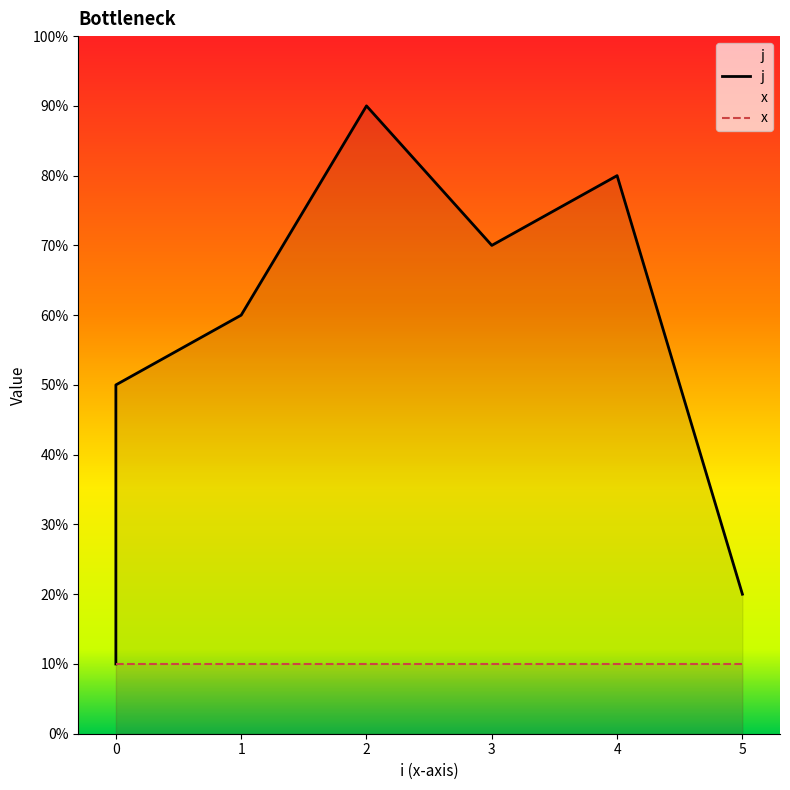

At which category does the data reach its first local peak?

2